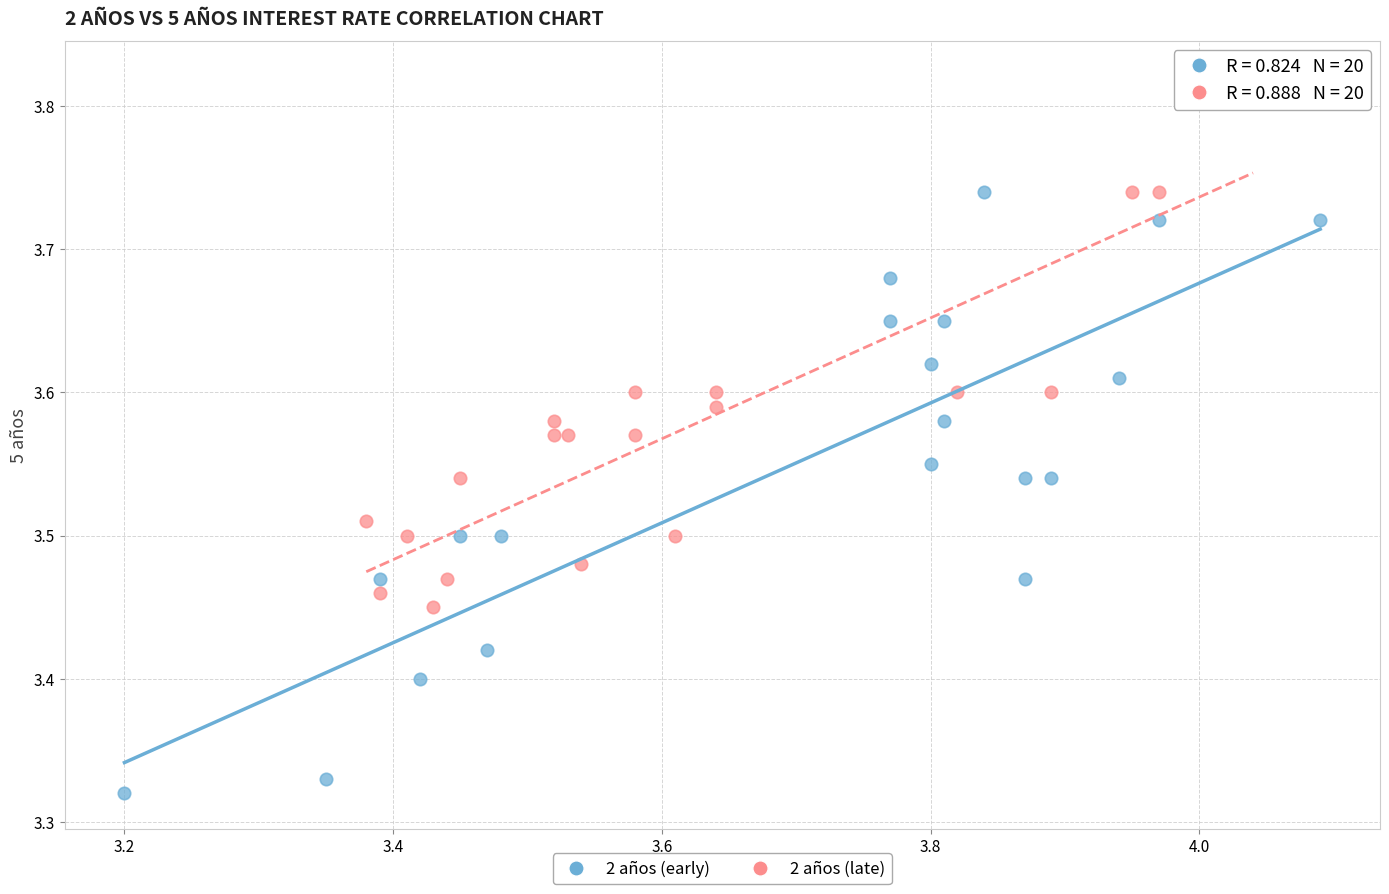

Which series reaches the minimum Y coordinate?

2 años (early)